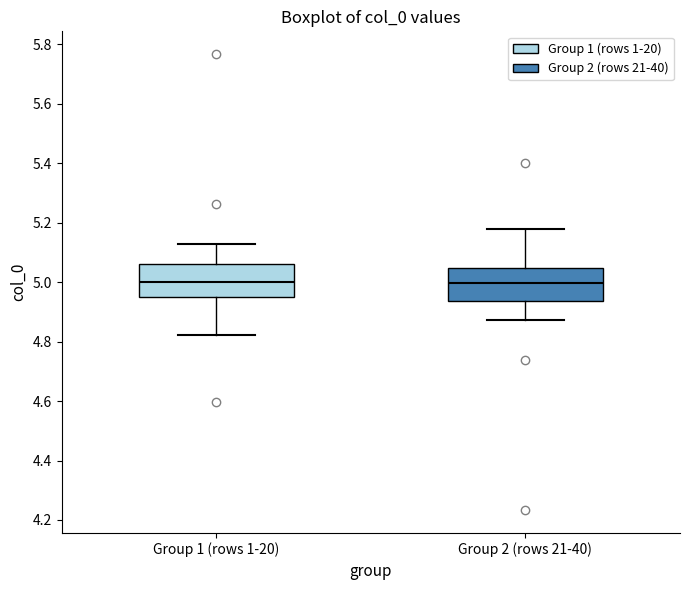

Where is the lower edge of the box for Group 2 (rows 21-40) on the y-axis? The values are not printed on the chart, so give them approximately, as read against the axis.

4.94